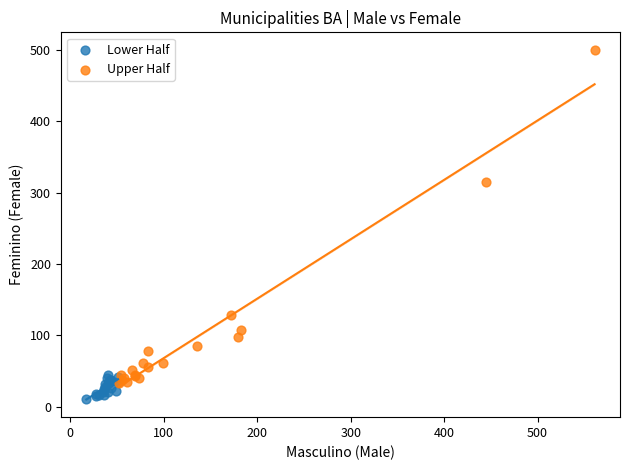

What are all the series names shown in the legend?

Lower Half, Upper Half